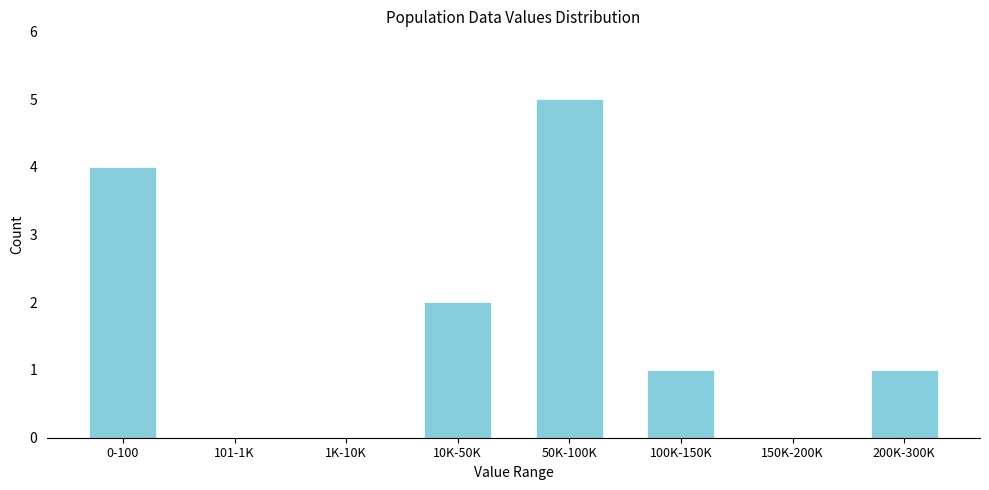

Reading left to right, what are all the values shown in this chart?

0-100=4	101-1K=0	1K-10K=0	10K-50K=2	50K-100K=5	100K-150K=1	150K-200K=0	200K-300K=1